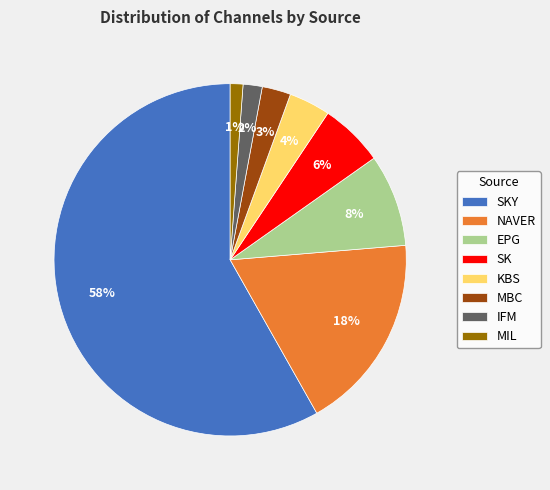

Do EPG and IFM together represent more than half of the pie?

No